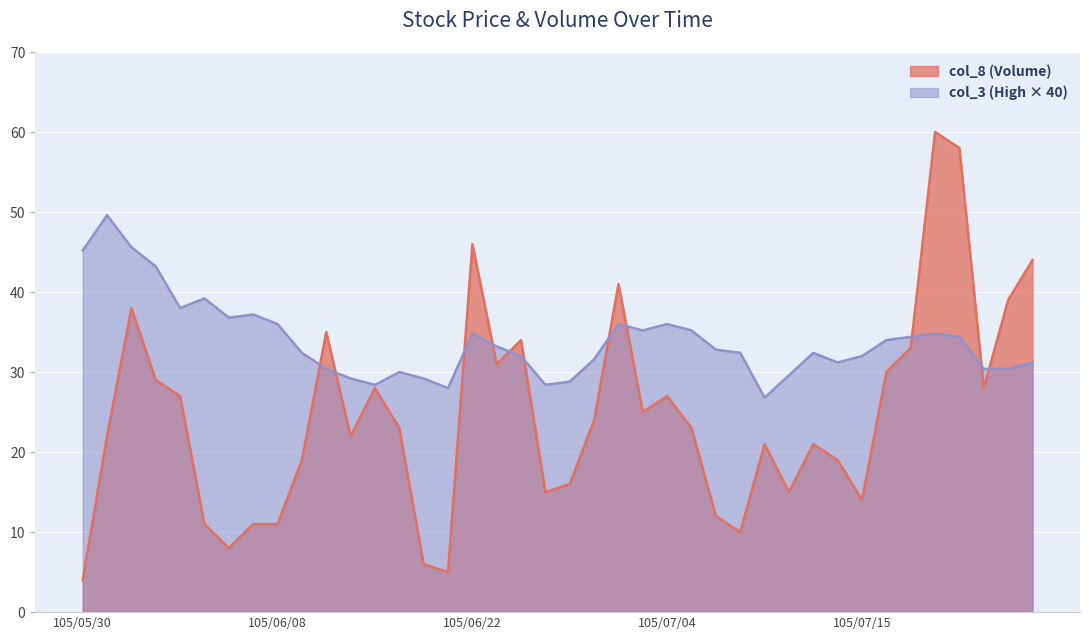

What is the label of the 12th point from the left?

105/06/15